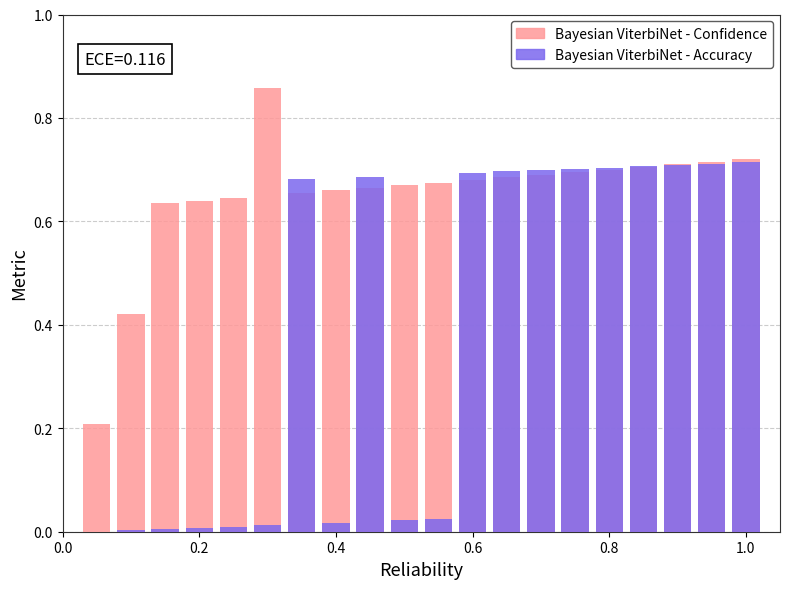

How many series are shown in this chart?

2